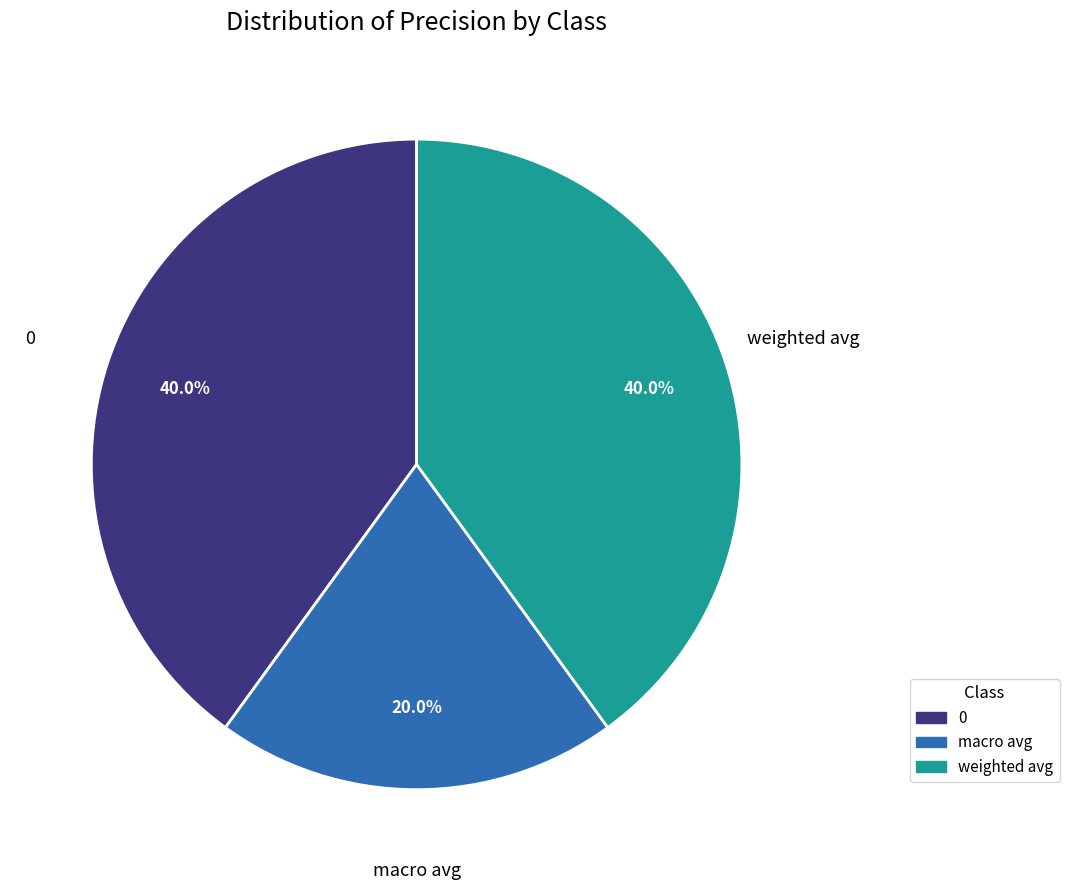

Which category has the smallest portion of the pie?

macro avg